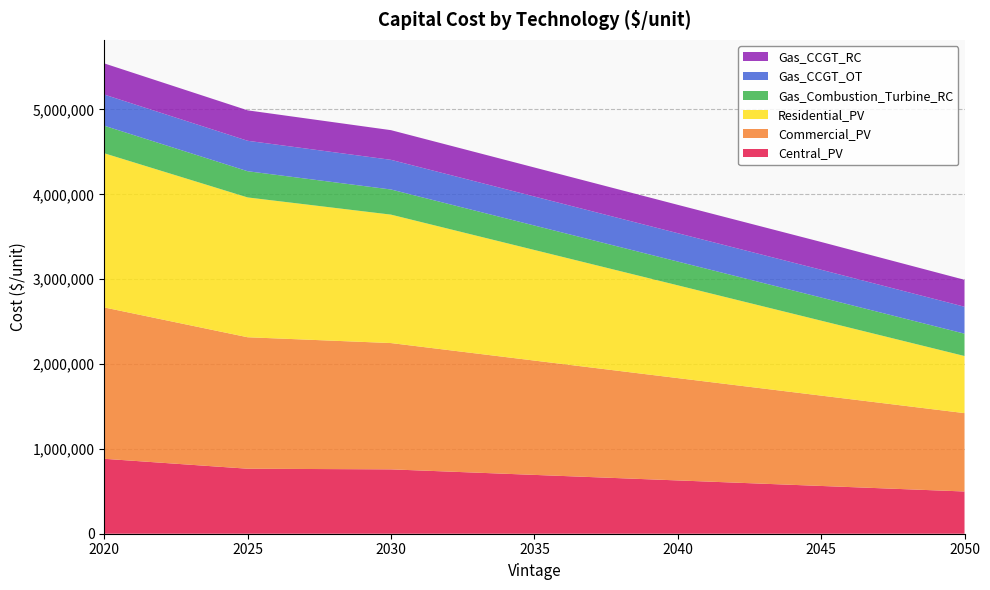

Reading left to right, what are all the values shown in this chart?

Central_PV: 2020=883000.0	2025=766050.6	2030=758448.5	2035=693265.9	2040=628083.4	2045=562900.8	2050=497718.2
Commercial_PV: 2020=1783645.0	2025=1549308.0	2030=1488357.6	2035=1347134.7	2040=1205911.8	2045=1064689.0	2050=923466.1
Residential_PV: 2020=1816784.4	2025=1647667.6	2030=1513534.3	2035=1303434.3	2040=1093334.3	2045=883234.3	2050=673134.3
Gas_Combustion_Turbine_RC: 2020=324636.6	2025=308903.6	2030=296240.5	2035=288182.1	2040=280123.8	2045=272832.9	2050=263239.6
Gas_CCGT_OT: 2020=367230.8	2025=358788.7	2030=349579.1	2035=341904.5	2040=334229.9	2045=327322.7	2050=317345.7
Gas_CCGT_RC: 2020=367230.8	2025=358788.7	2030=349579.1	2035=341904.5	2040=334229.9	2045=327322.7	2050=317345.7